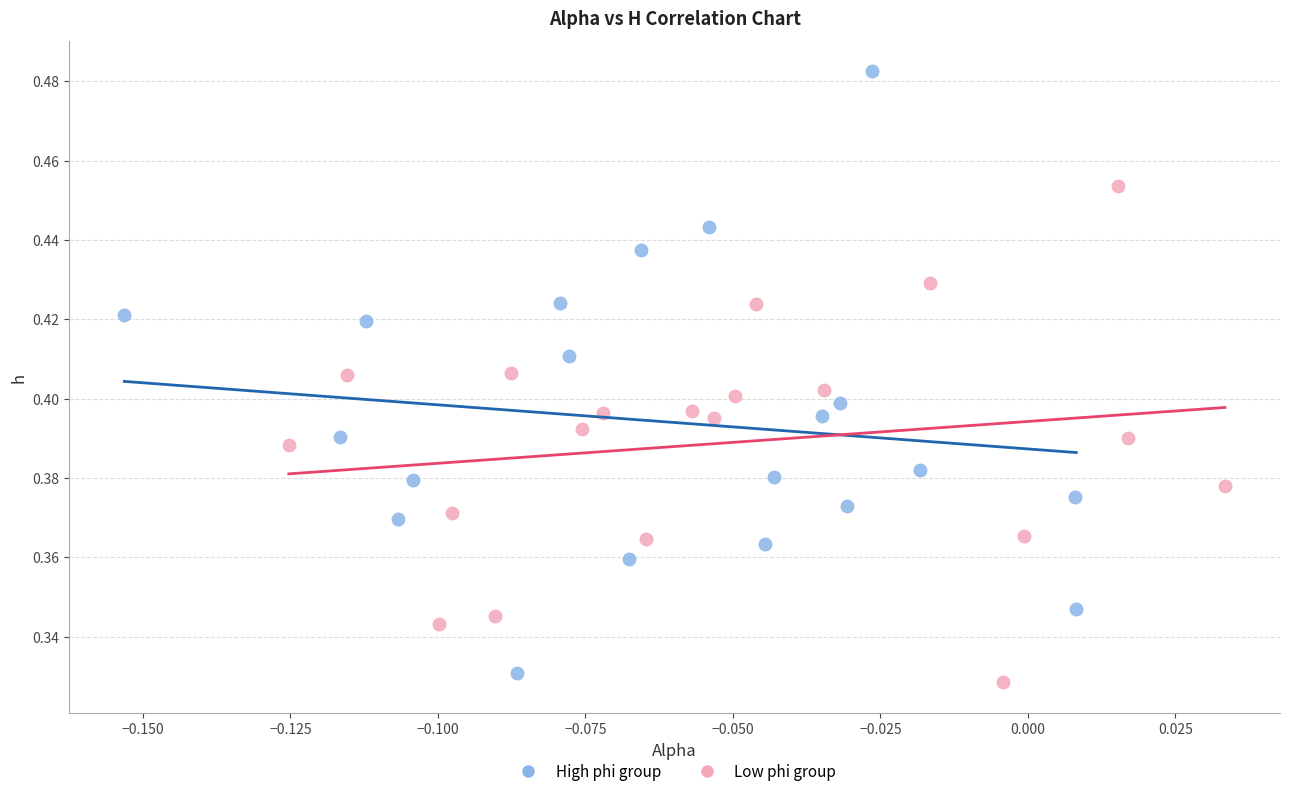

Which series has the widest spread of Y values?

High phi group